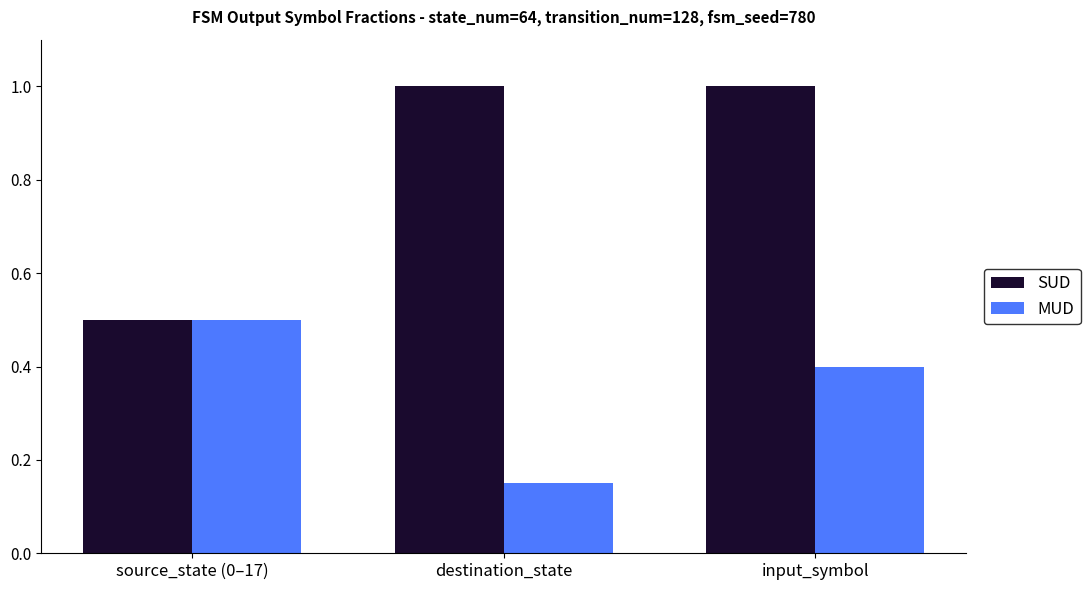

Is the value of MUD at source_state (0–17) greater than the value of SUD at input_symbol?

No